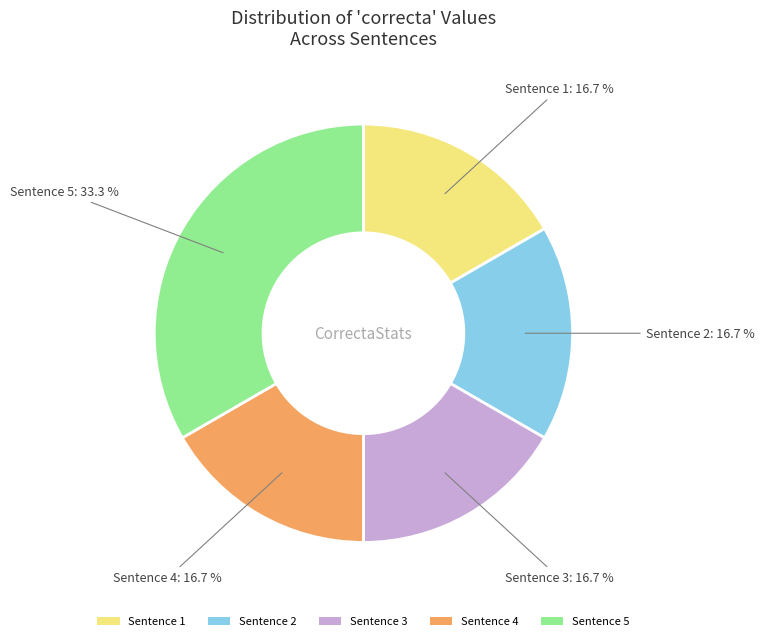

Which slice is the largest?

Sentence 5